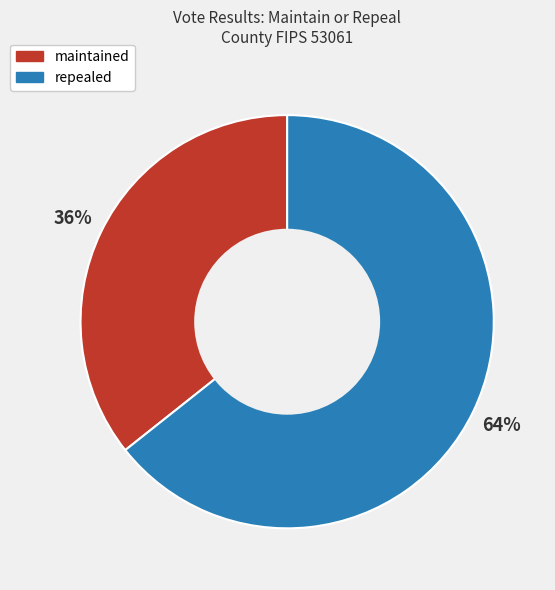

How many segments does this pie chart have?

2